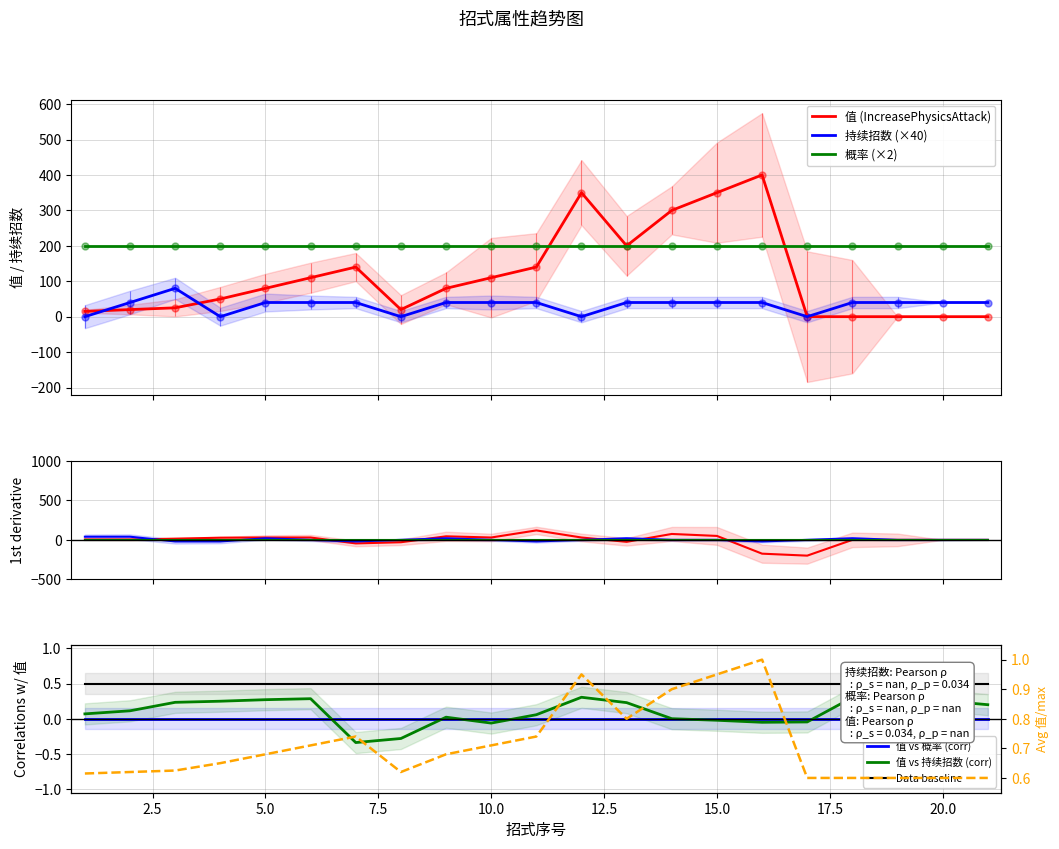

True or false: 值 (IncreasePhysicsAttack) and 持续招数 intersect in this chart.

True